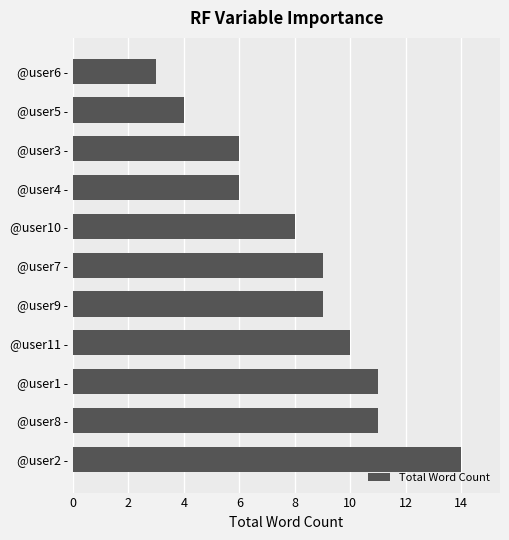

What is the difference between the maximum and second lowest values?

10